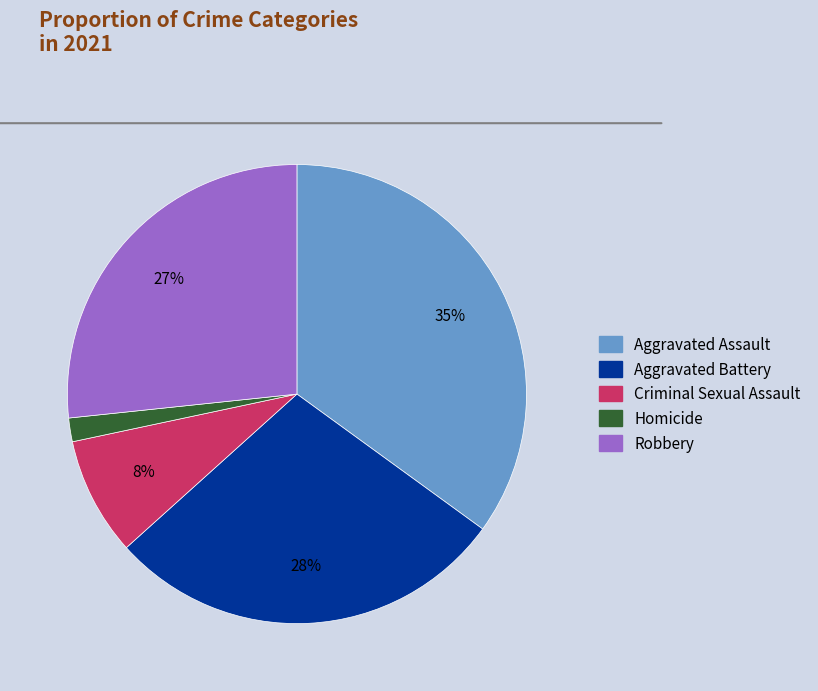

Do Homicide and Aggravated Assault together represent more than half of the pie?

No